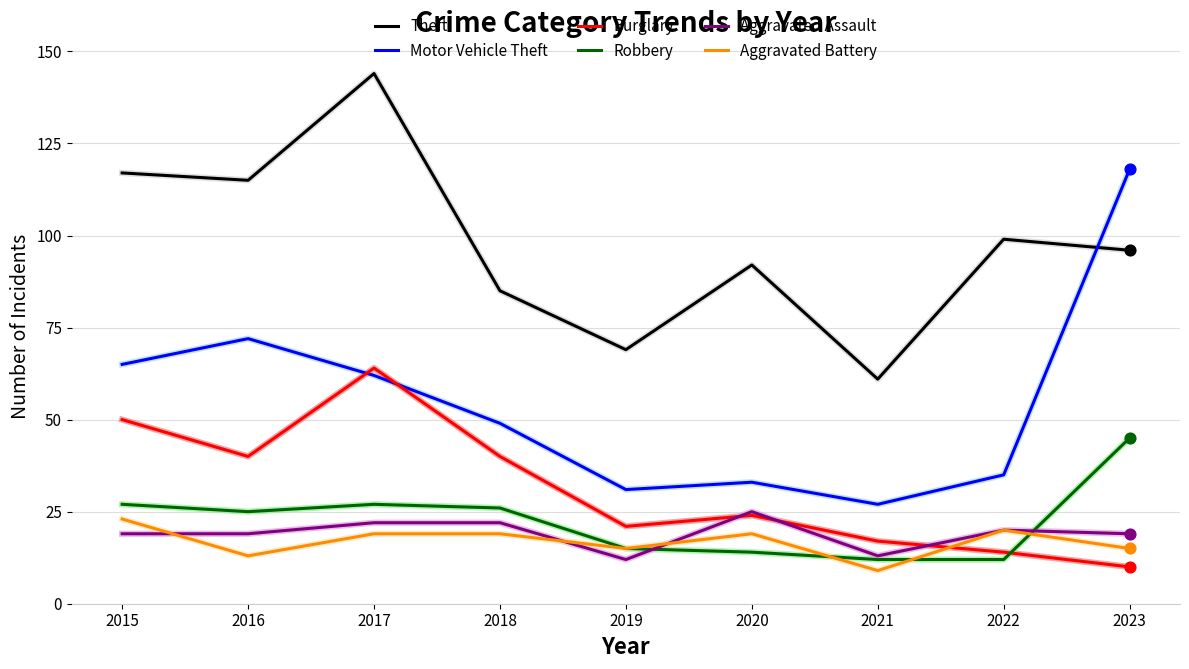

Which series has the largest range (max minus min)?

Motor Vehicle Theft